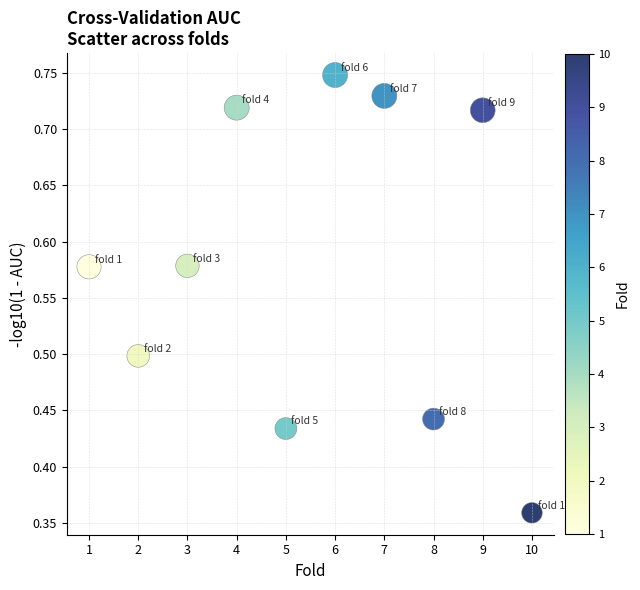

What is the range of X values (max minus min)?

9.0